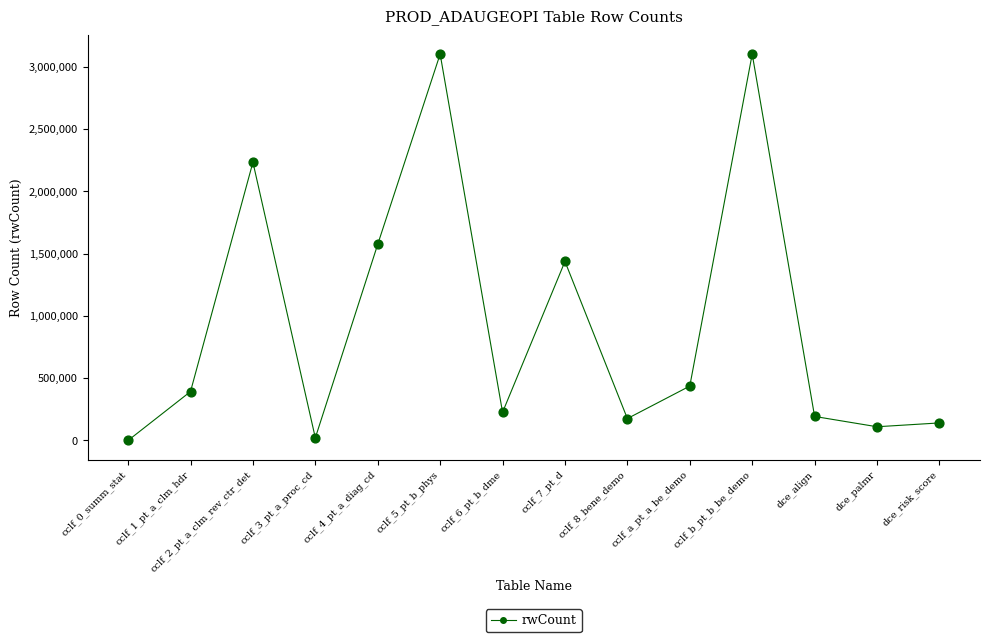

Which has a higher value, cclf_b_pt_b_be_demo or cclf_2_pt_a_clm_rev_ctr_det?

cclf_b_pt_b_be_demo